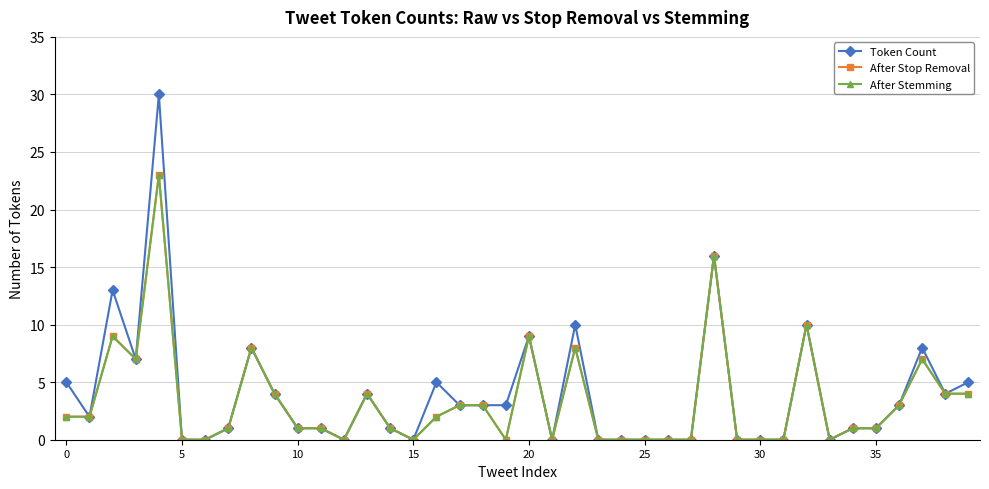

How many lines are shown in the chart?

3